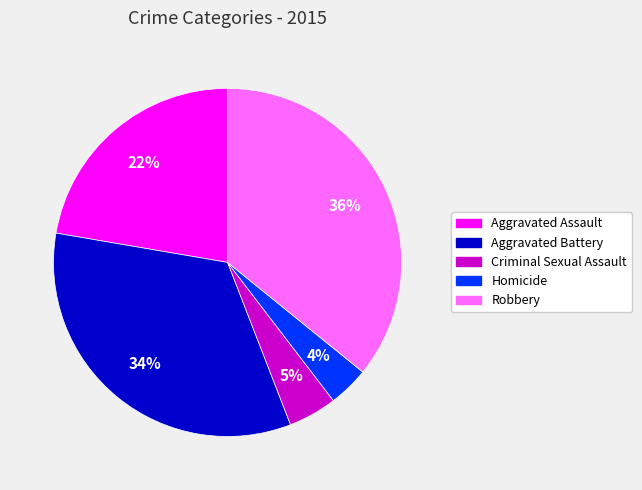

How many segments does this pie chart have?

5